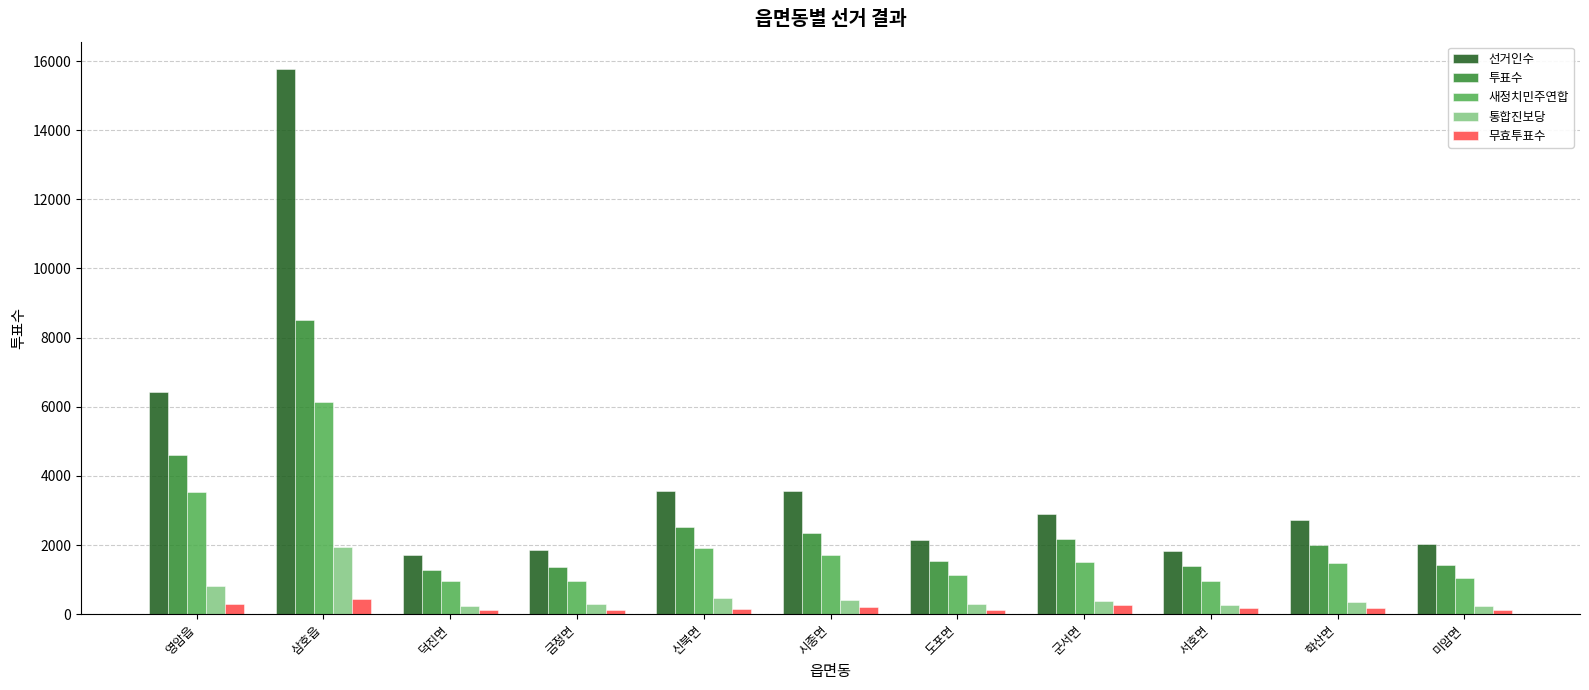

What is the spread (max minus min) of values at 군서면?

2638